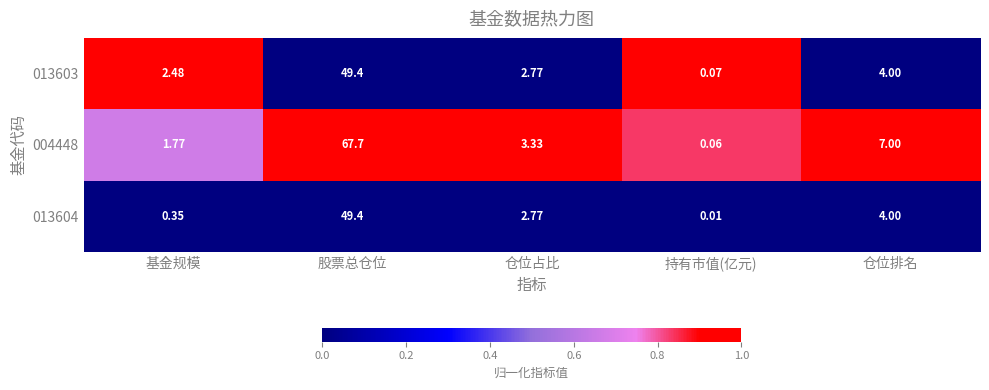

At which label does 013603 reach its peak?

股票总仓位